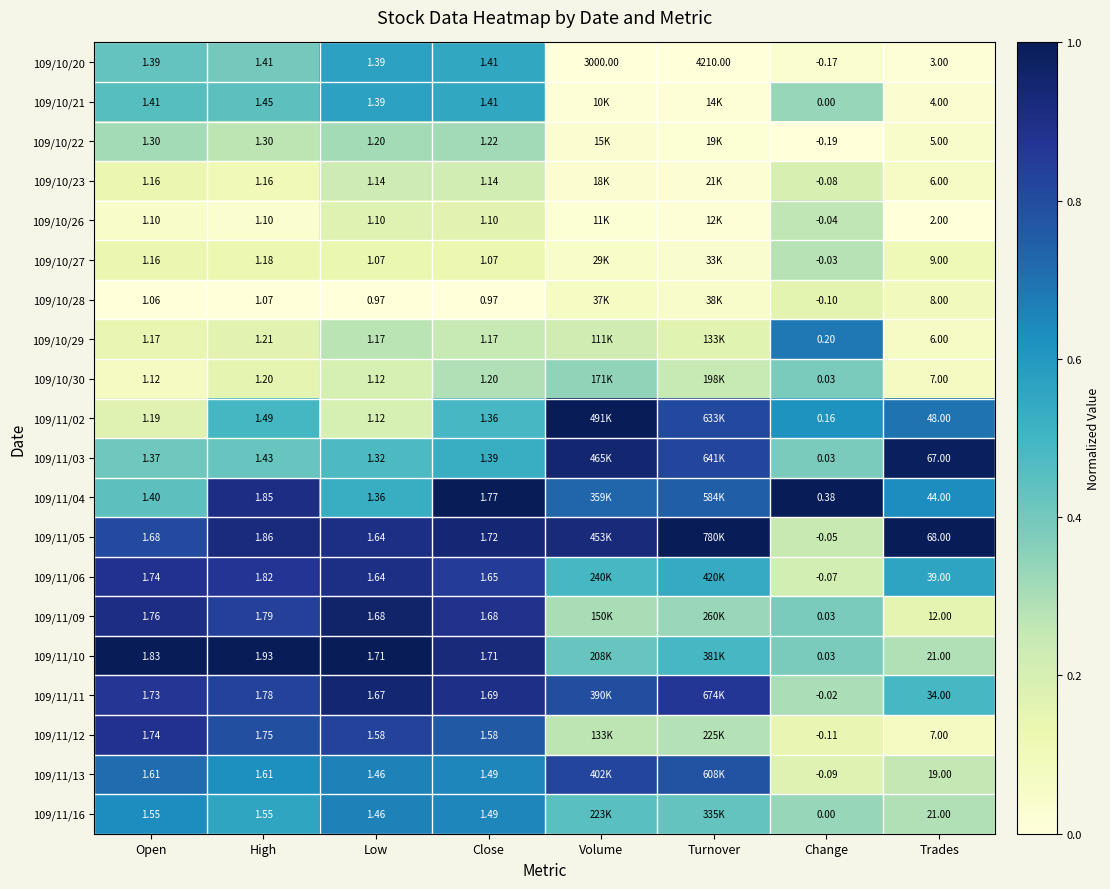

Is the value of 109/10/20 at Turnover greater than the value of 109/11/12 at Trades?

Yes